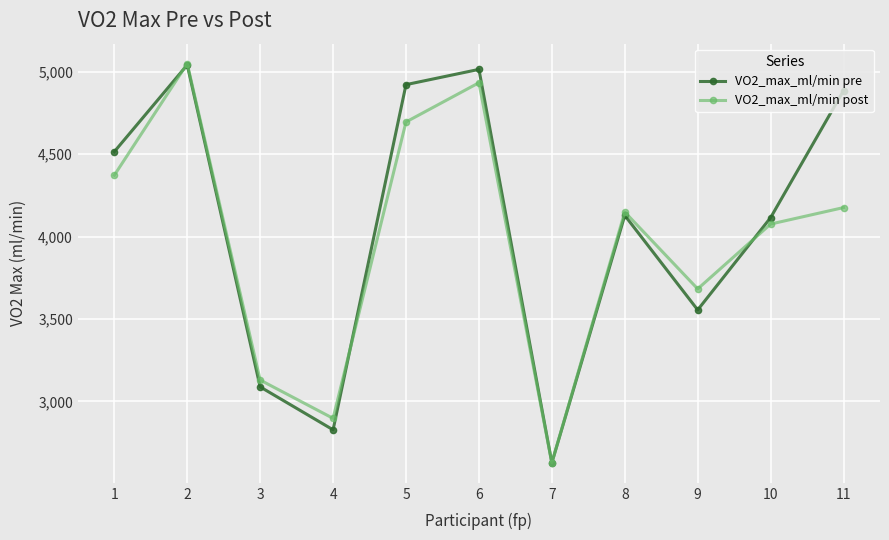

What is the difference between the VO2_max_ml/min pre values at 3 and 7?

461.0